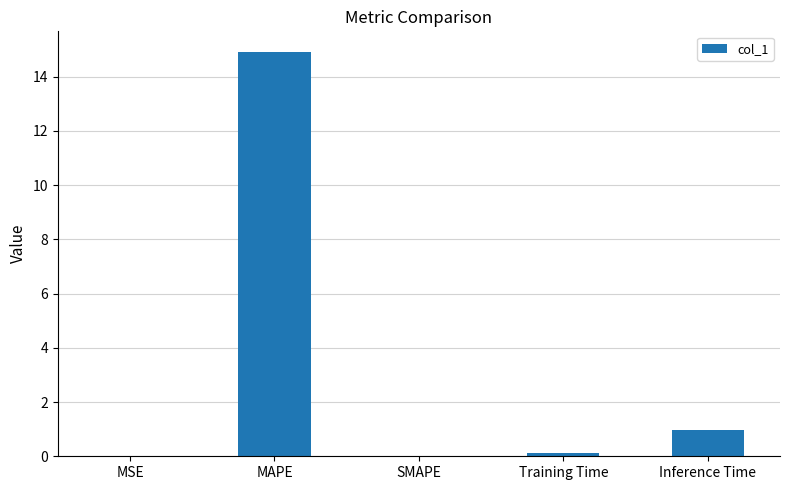

What is the difference between the values at Training Time and MAPE?

14.8